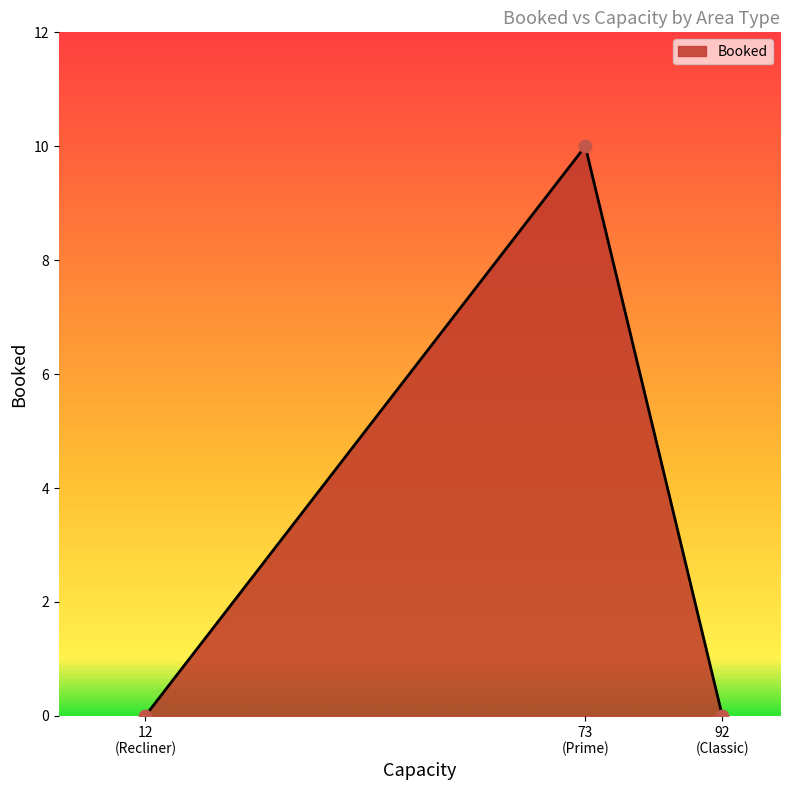

What is the sum of all values?

10